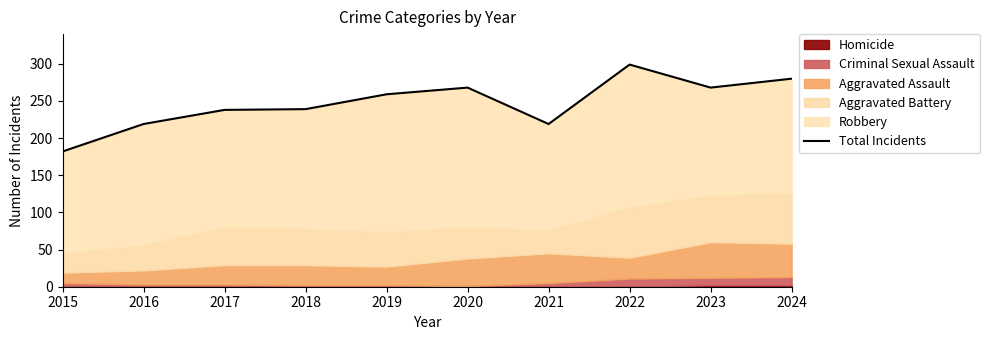

How many lines are shown in the chart?

1